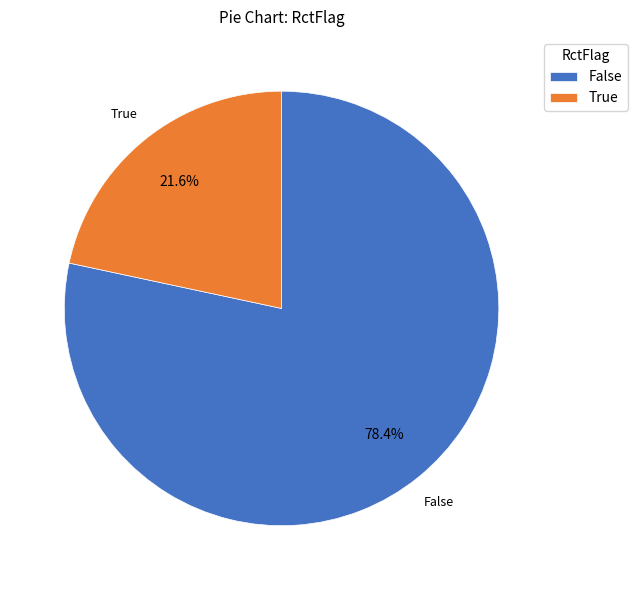

Do True and False together represent more than half of the pie?

Yes